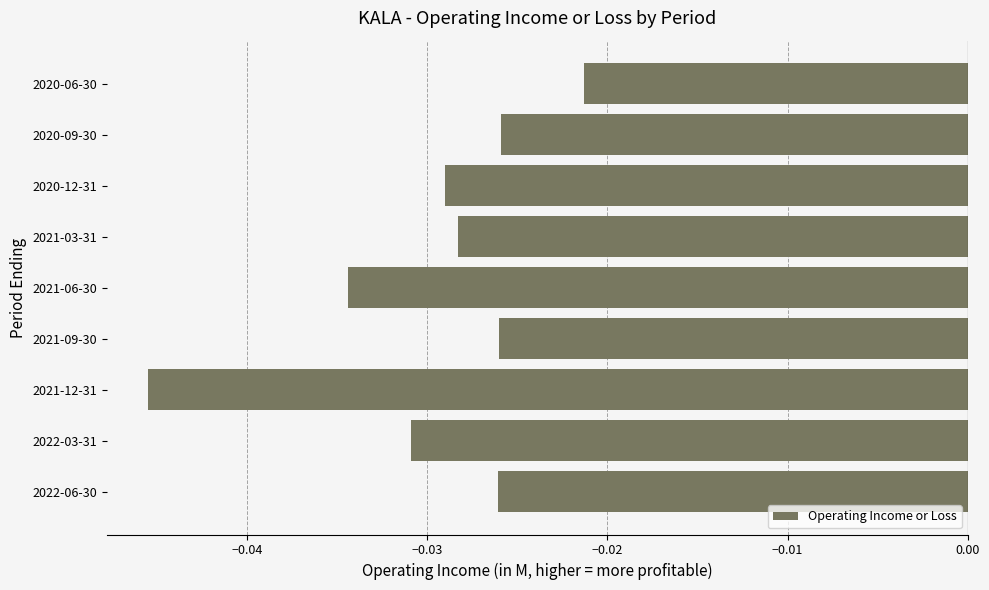

The chart shows a value of -0.1 at 2020-12-31. True or false?

False